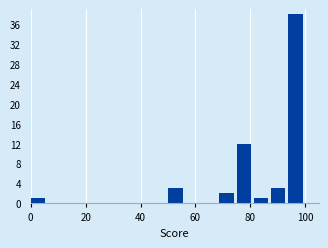

Around what value on the x-axis is the tallest bar? Give the approximate position of its centre, as read against the axis.

96